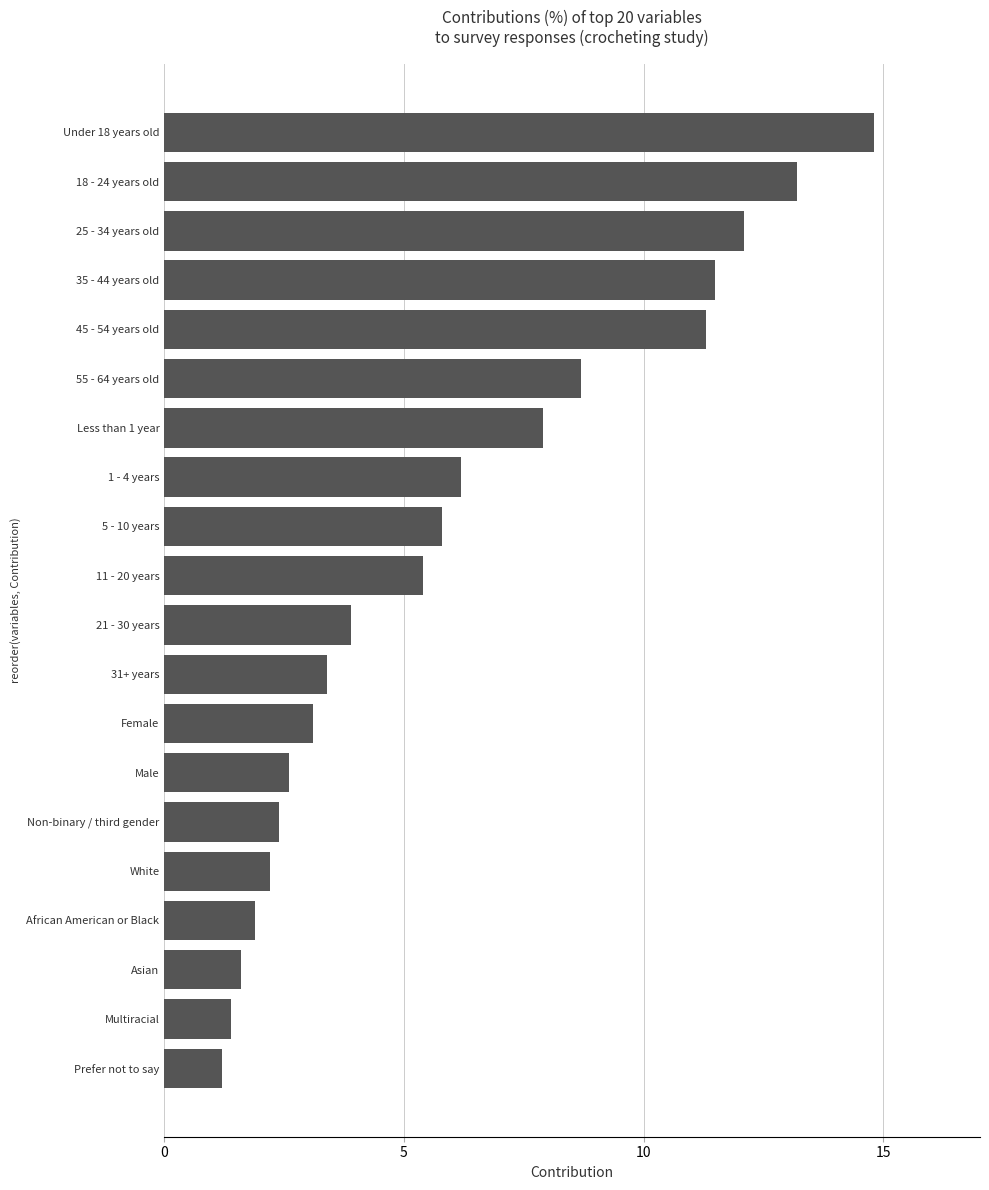

Rank the categories by value from lowest to highest.

Prefer not to say, Multiracial, Asian, African American or Black, White, Non-binary / third gender, Male, Female, 31+ years, 21 - 30 years, 11 - 20 years, 5 - 10 years, 1 - 4 years, Less than 1 year, 55 - 64 years old, 45 - 54 years old, 35 - 44 years old, 25 - 34 years old, 18 - 24 years old, Under 18 years old